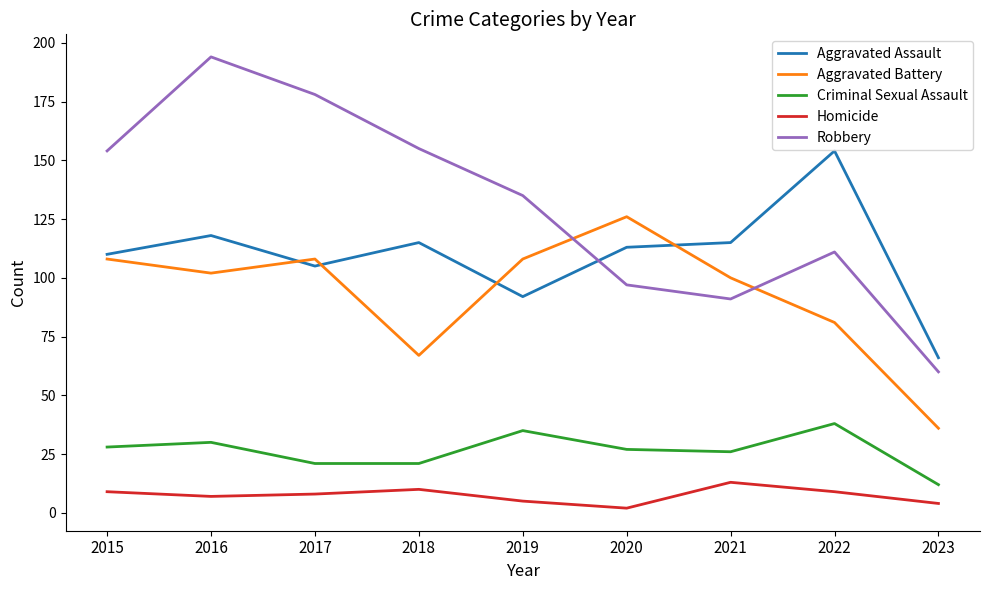

What is the sum of all Robbery values?

1175